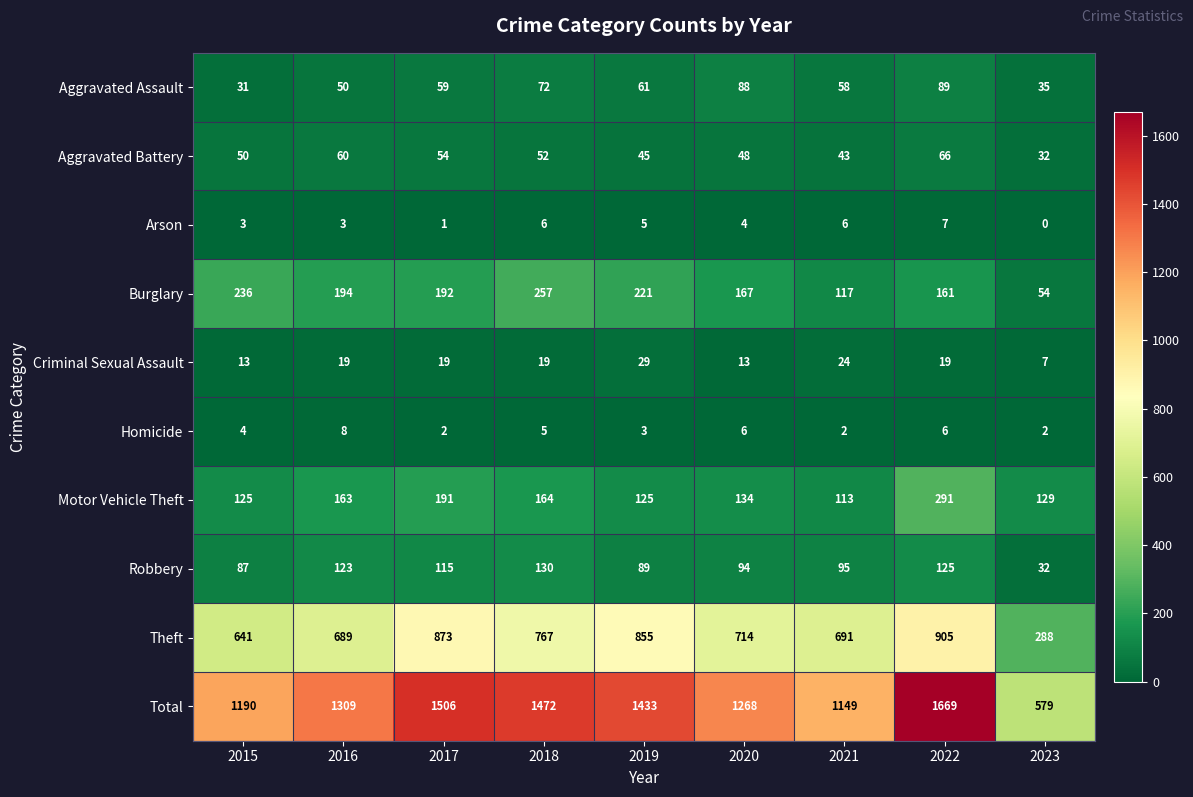

How many data points does each series have?

9